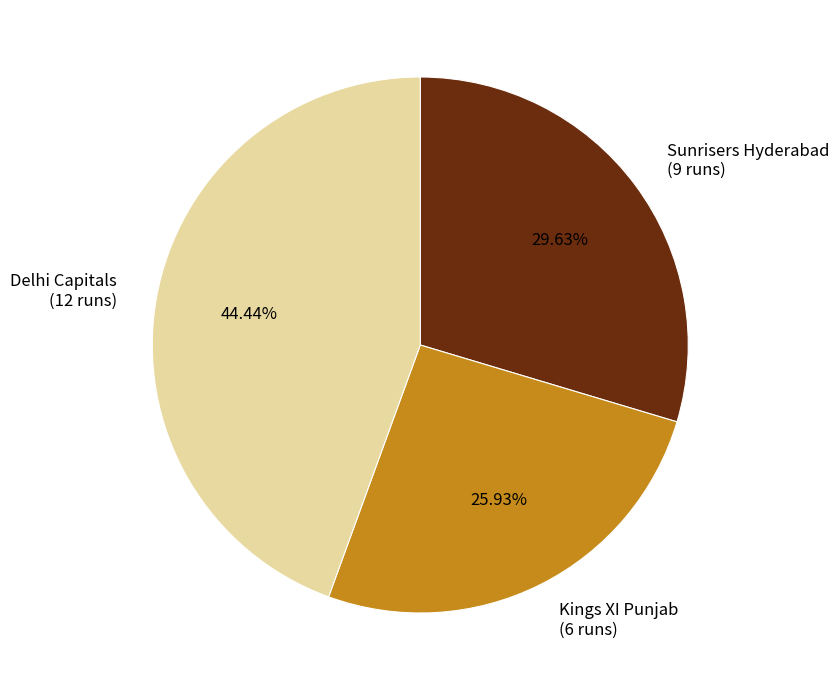

Is there any slice that represents more than half of the pie?

No